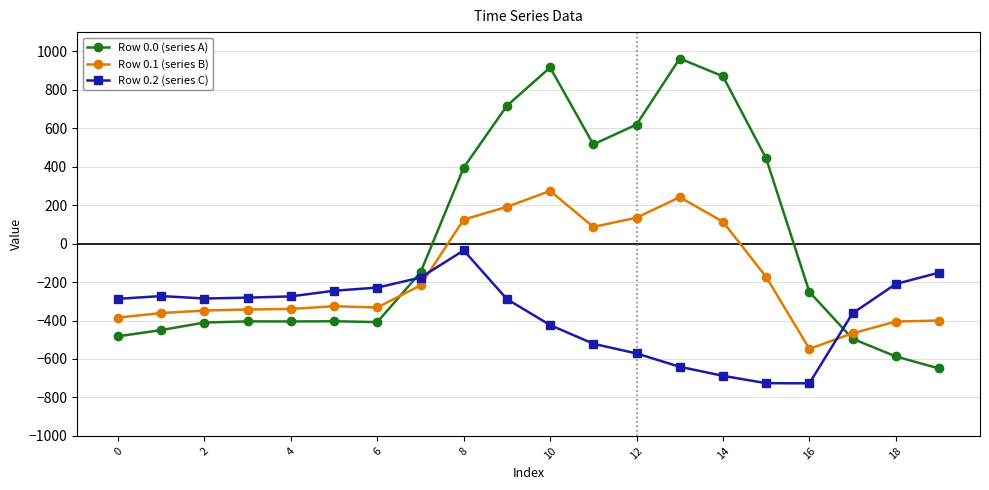

How many values in the Row 0.2 (series C) series exceed -285?

9